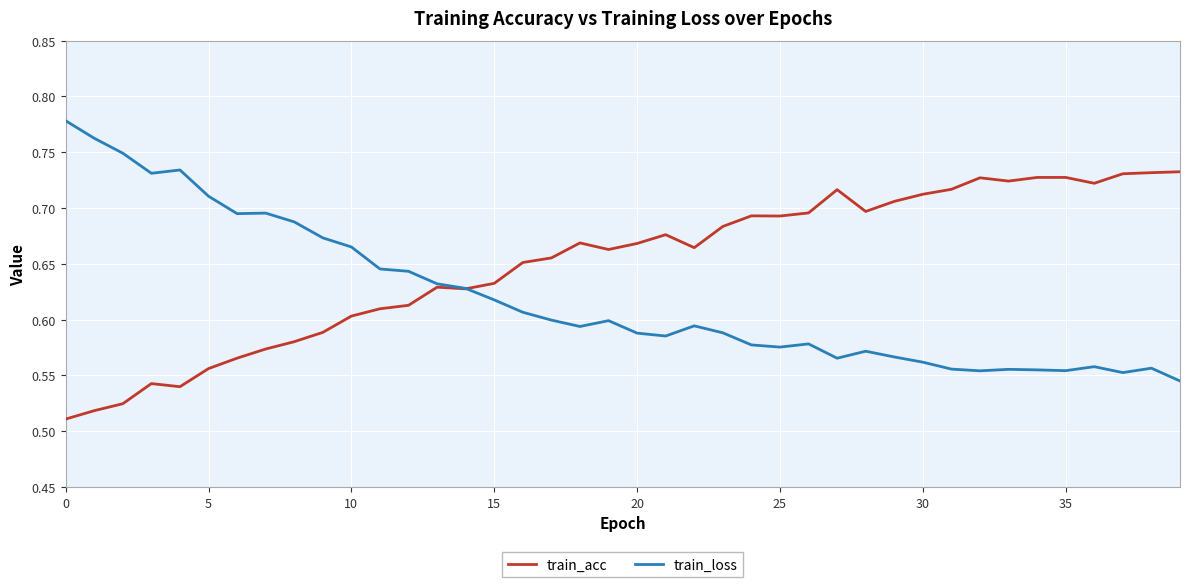

List the series in order of their peak value, lowest first.

train_acc, train_loss